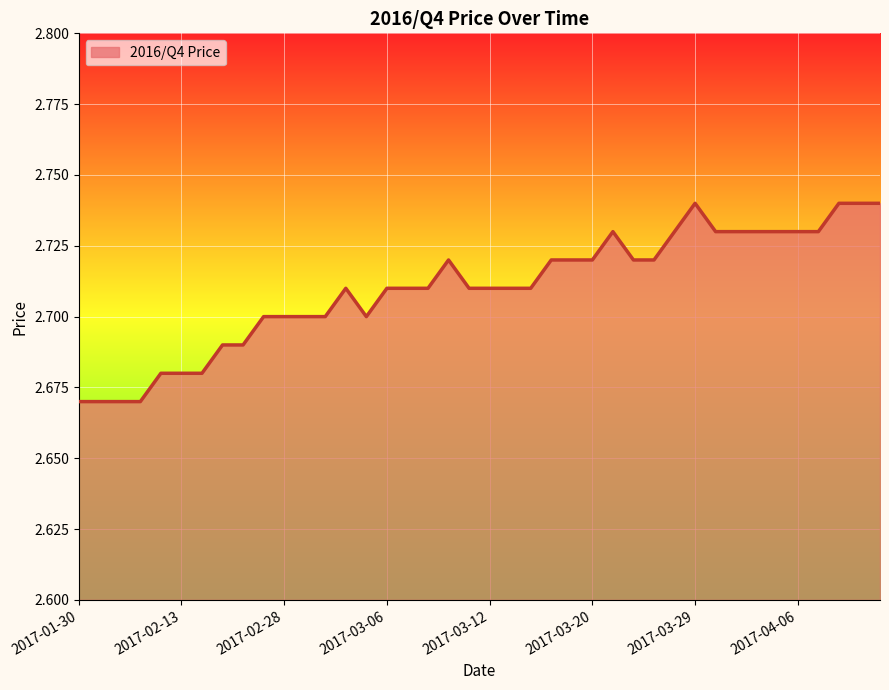

How many values are between 2 and 3?

40